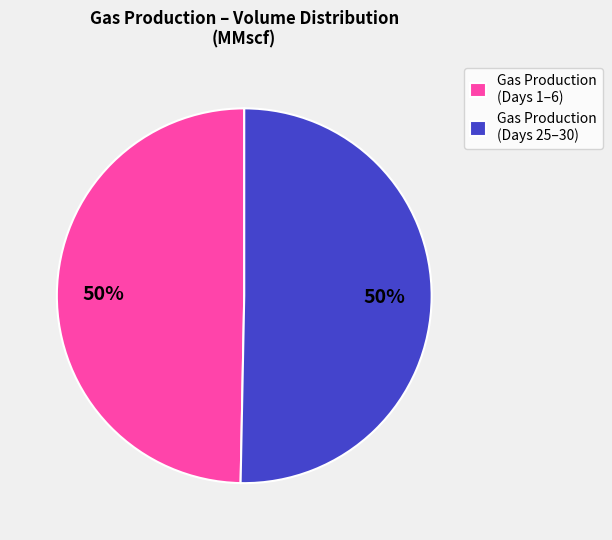

True or false: Gas Production (Days 25–30) accounts for 50% of the total.

True